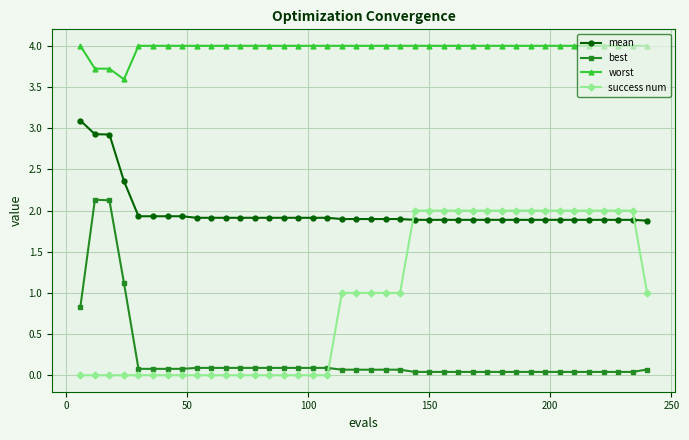

What is the maximum value shown in the chart?

4.0